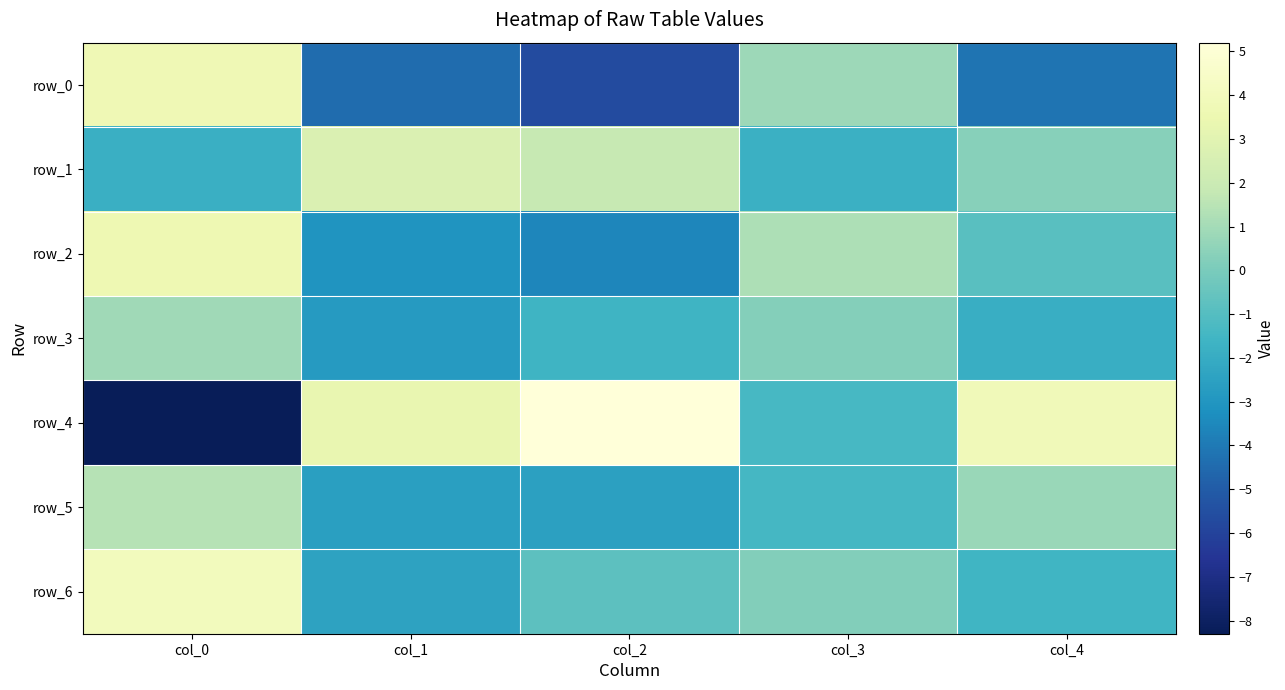

What is the lowest value of the row_0 series?

-5.7